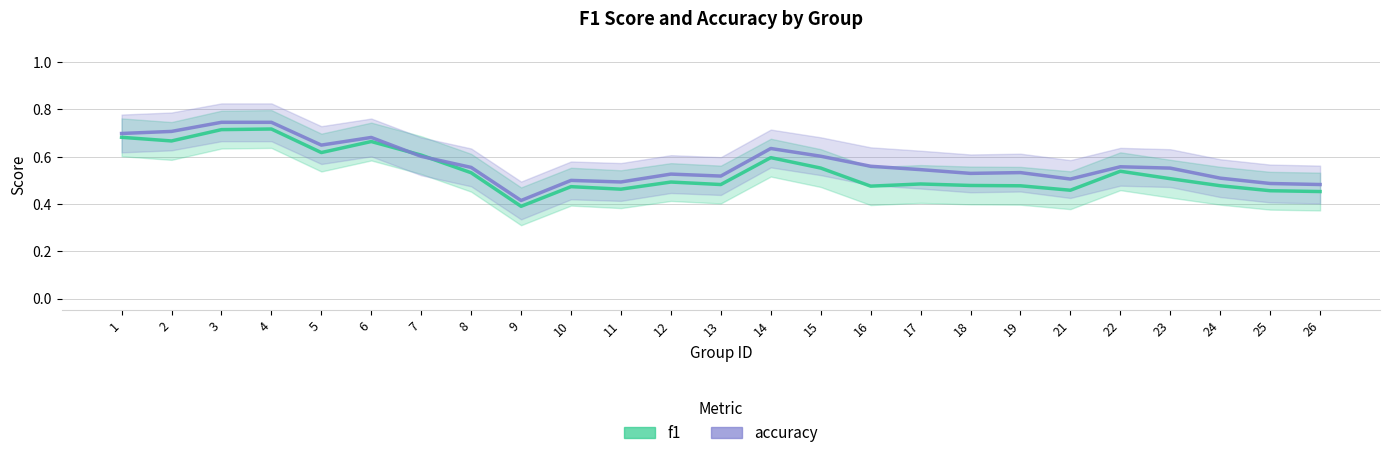

At which category does f1 reach its first local valley?

2